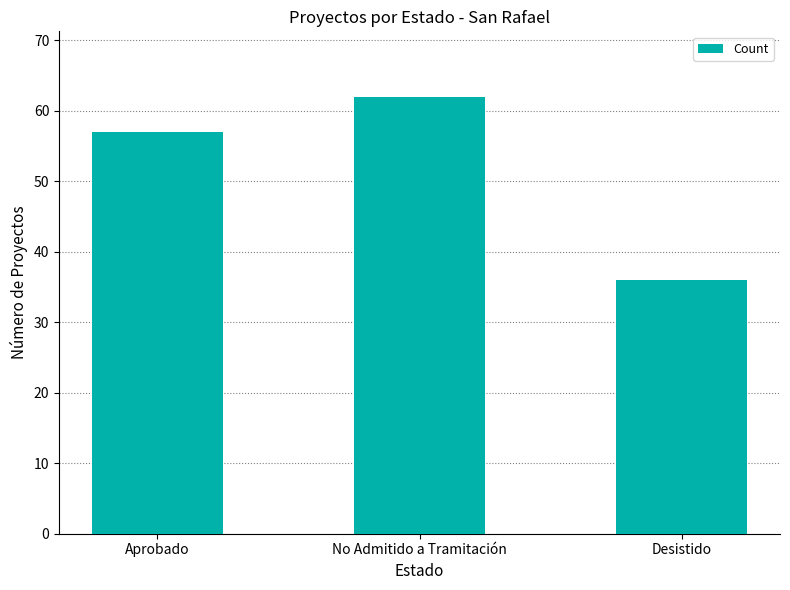

Where is the data nearest to the value 49?

Aprobado